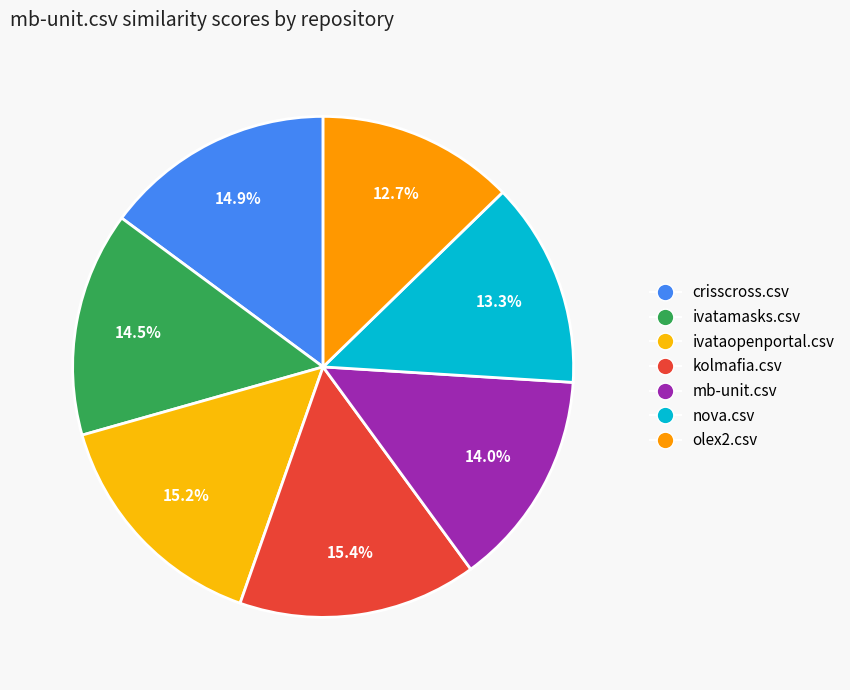

Do olex2.csv and mb-unit.csv together represent more than half of the pie?

No